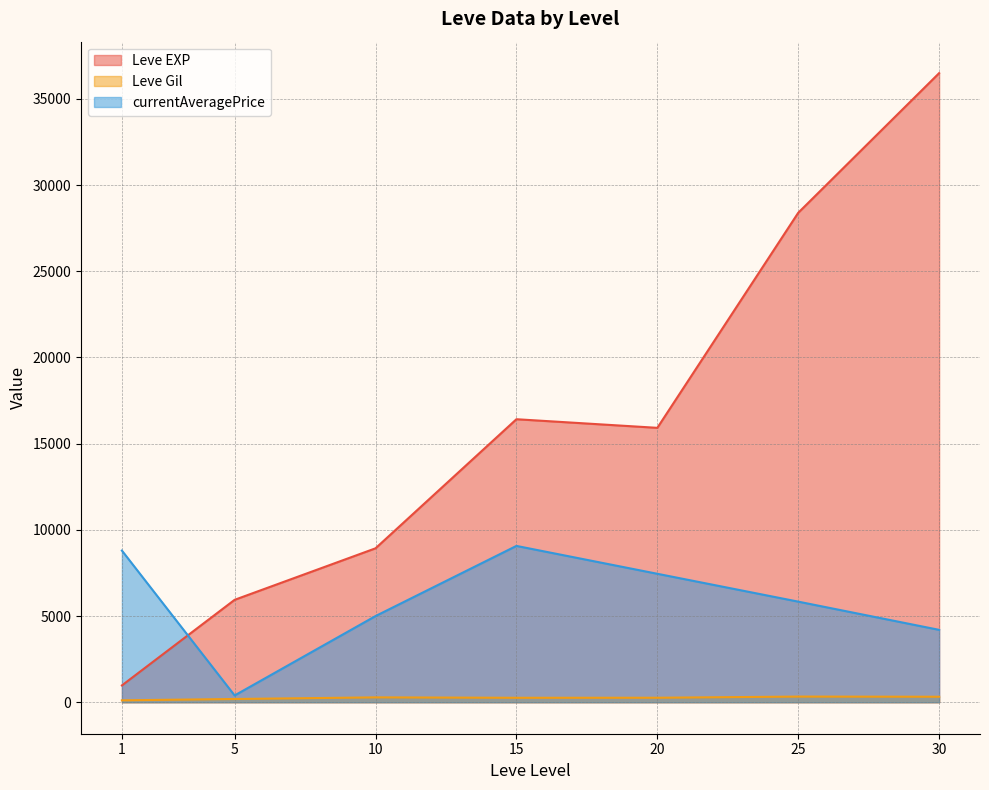

What is the maximum value for Leve EXP?

36492.5